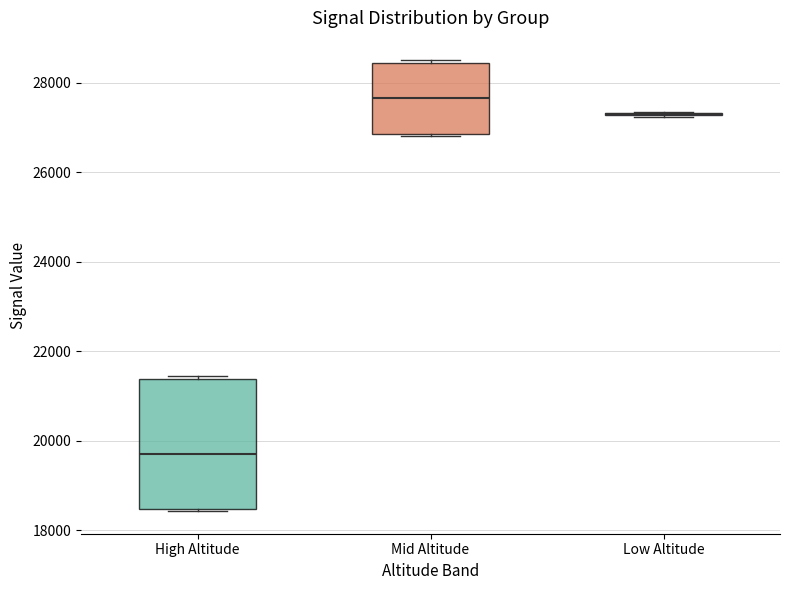

Where is the lower edge of the box for Mid Altitude on the y-axis? The values are not printed on the chart, so give them approximately, as read against the axis.

26800